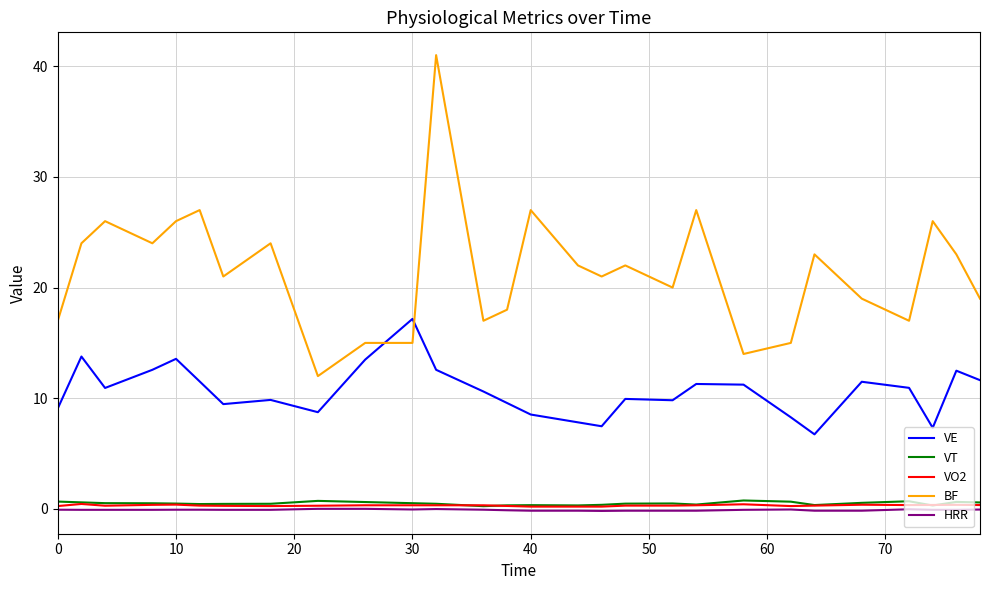

Which series has the largest range (max minus min)?

BF